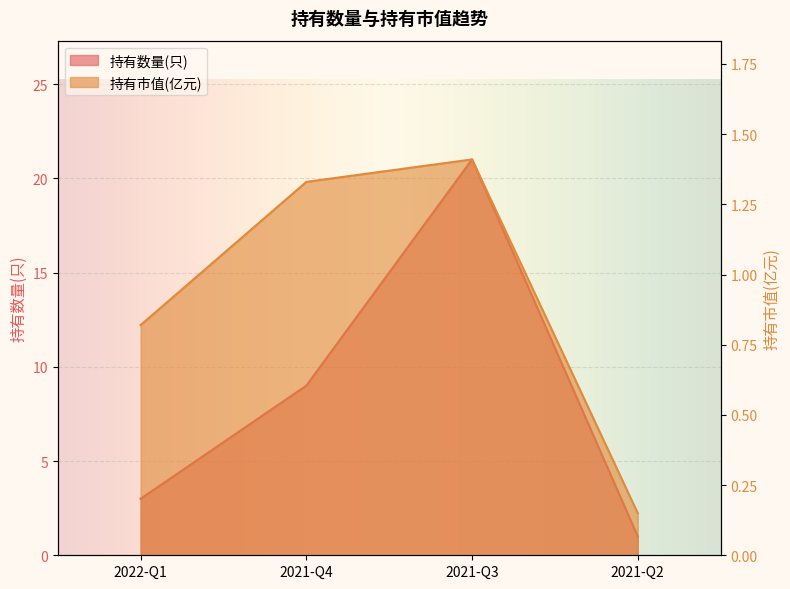

True or false: 持有市值(亿元) and 持有数量(只) cross at least once.

False